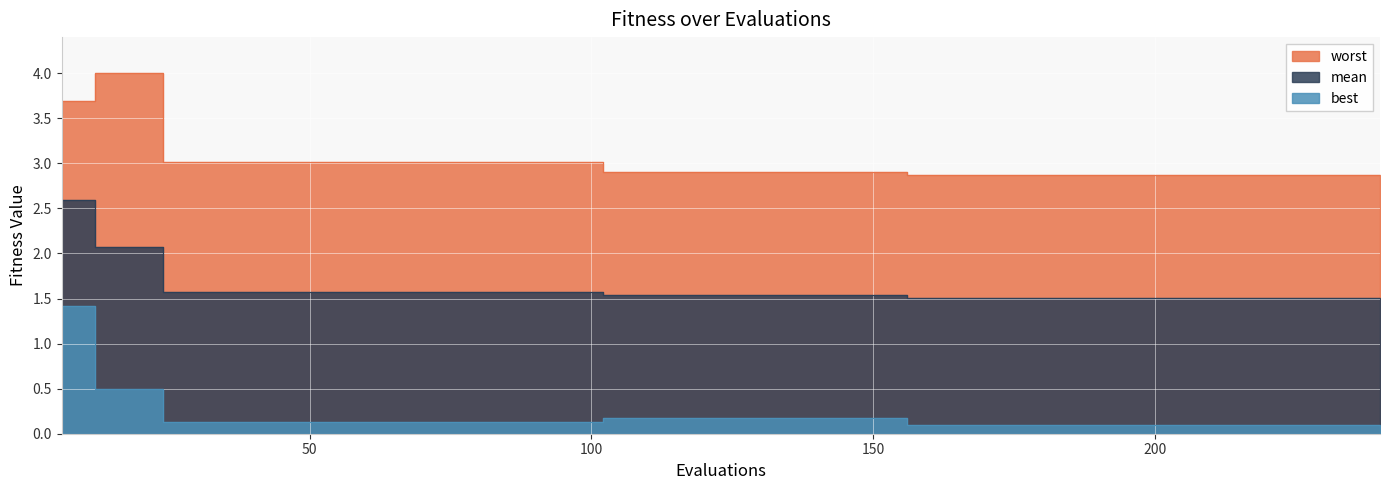

What is the value of the worst point at the 36th from the left?

2.9